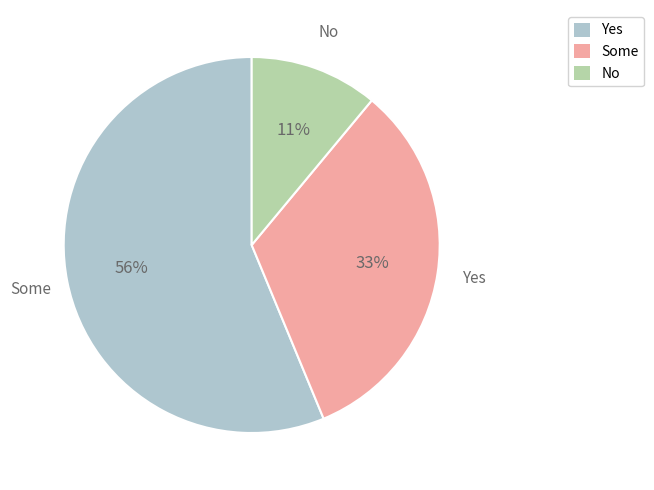

Which has a higher value, Yes or Some?

Yes